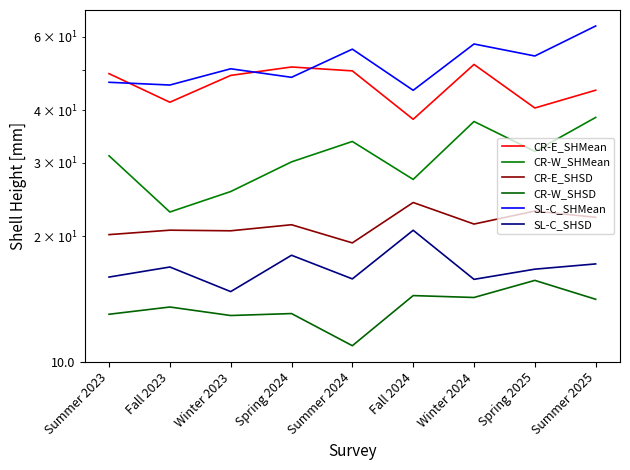

Rank the categories by CR-E_SHSD value from lowest to highest.

Summer 2024, Summer 2023, Winter 2023, Fall 2023, Spring 2024, Winter 2024, Summer 2025, Spring 2025, Fall 2024